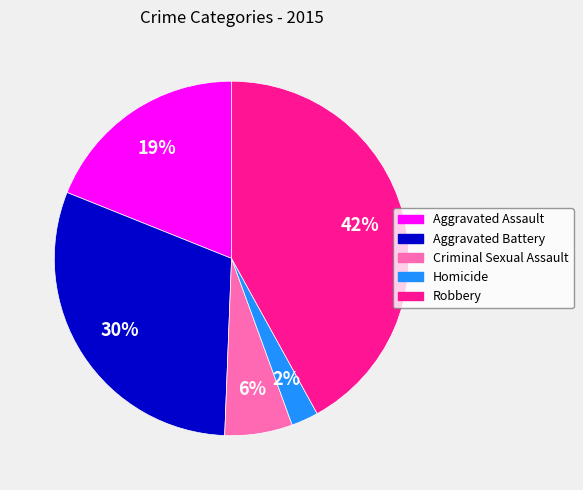

To the nearest percent, what is the combined percentage of Criminal Sexual Assault and Robbery?

48%